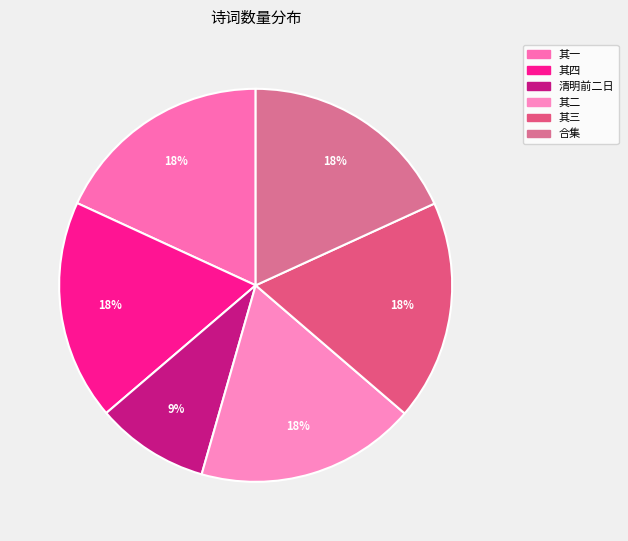

Count the number of slices in the pie.

6